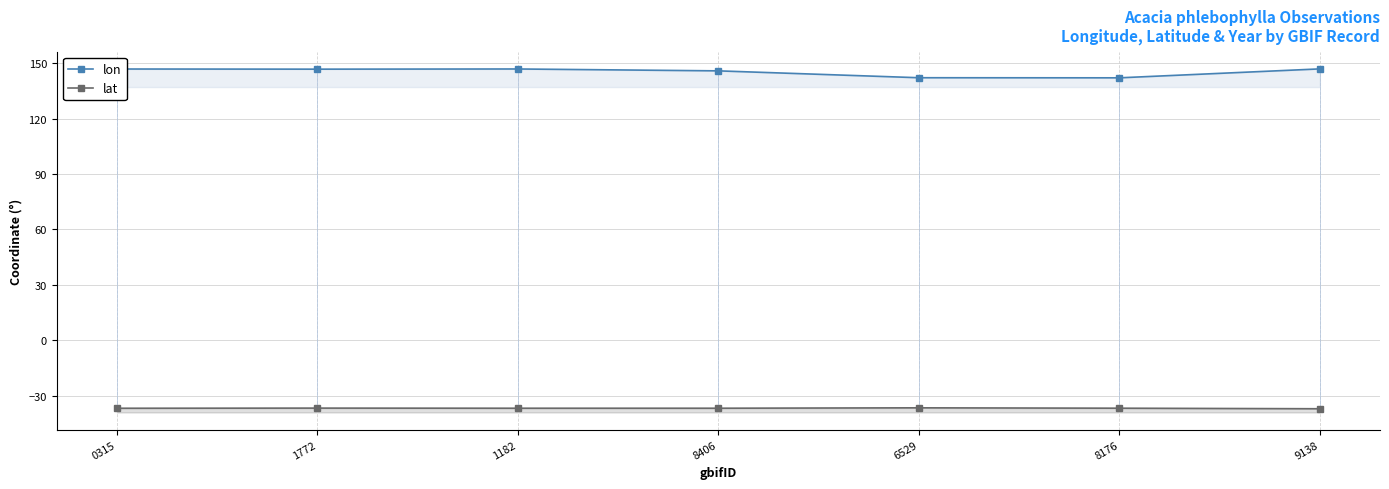

What is the label of the 3rd point from the right?

6529